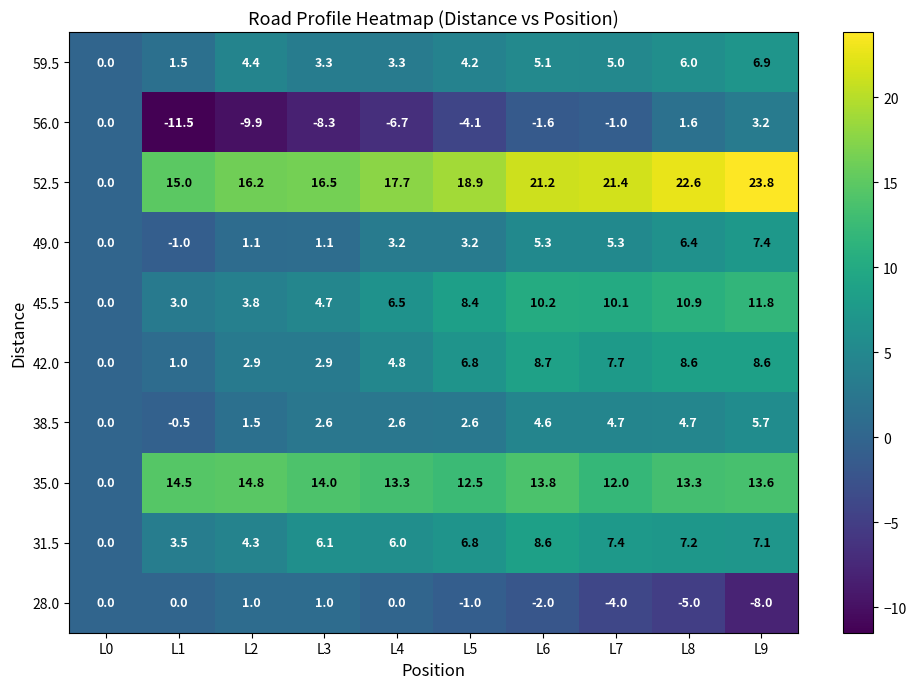

What is the difference between the highest and lowest values at L7?

25.4